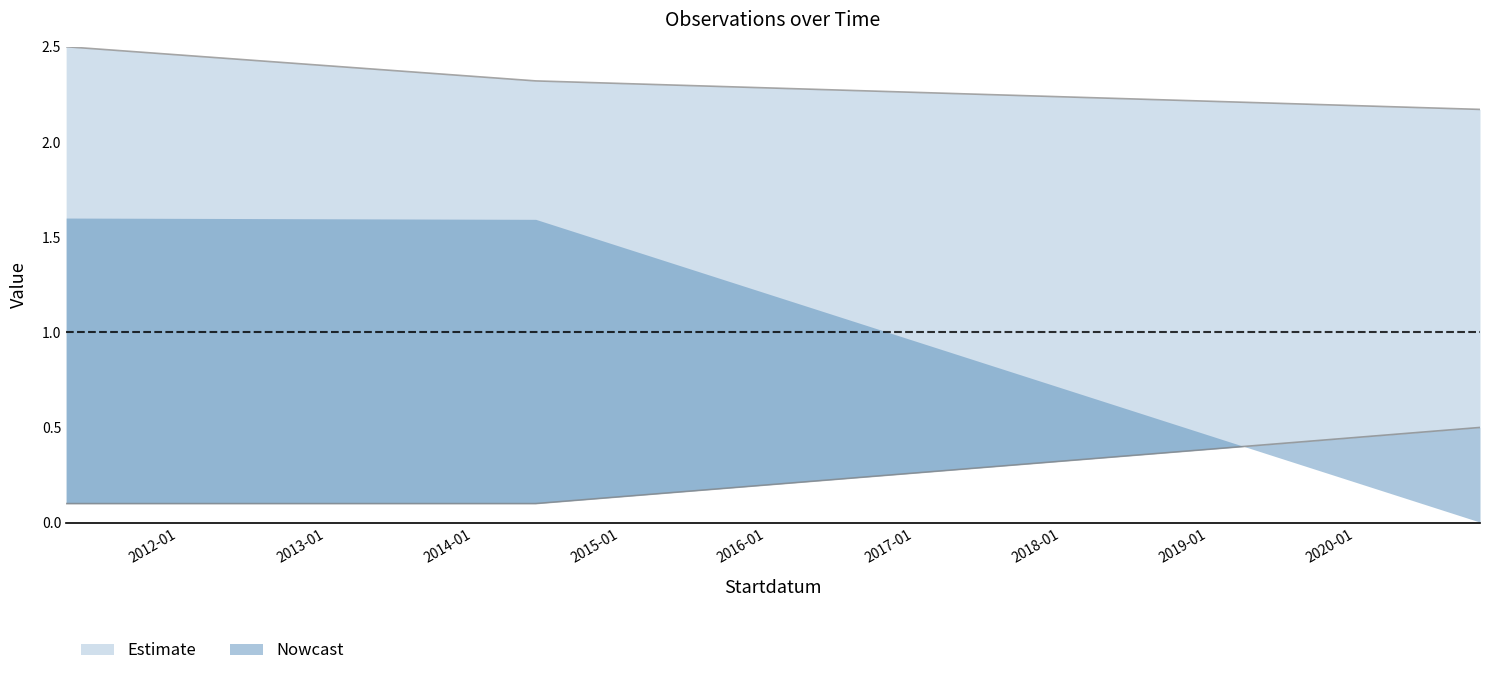

What is the difference between the highest and lowest values at 2020-11-06?

1.7